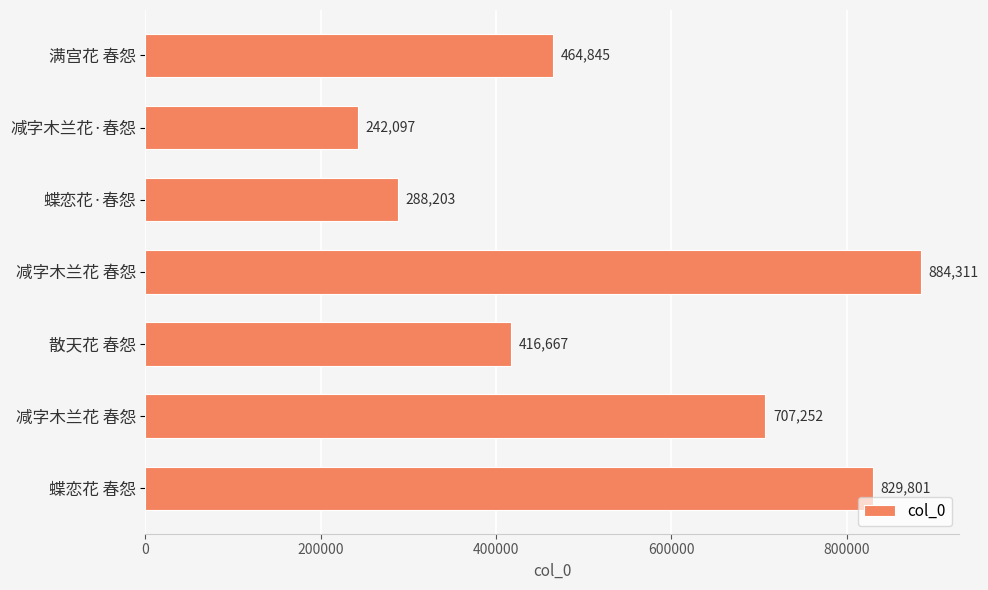

How many data points does each series have?

7